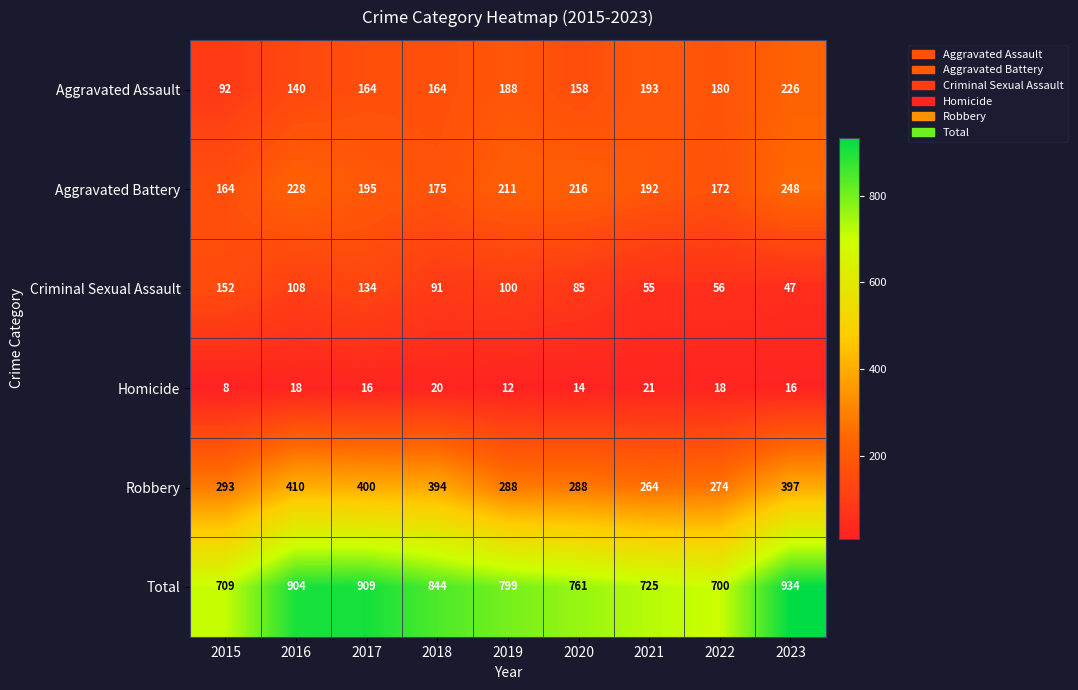

What is the lowest value of the Aggravated Assault series?

92